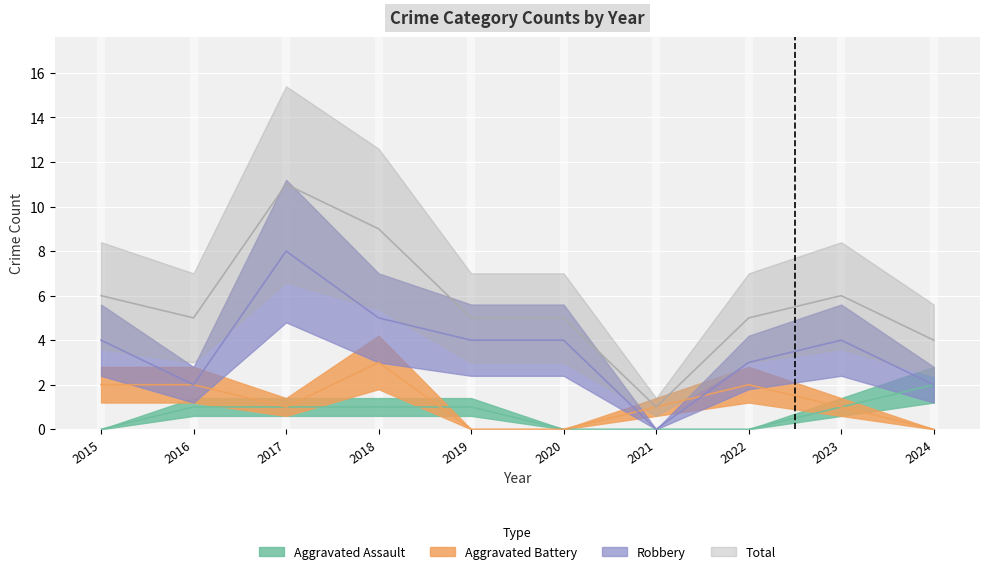

How many data points in Total are less than 5?

2